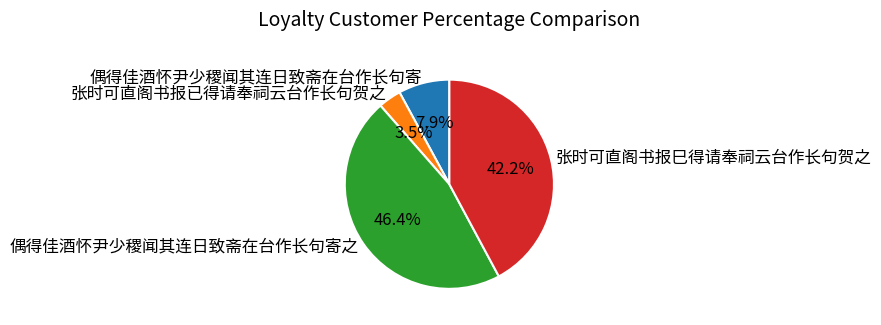

To the nearest percent, what is the difference between the 偶得佳酒怀尹少稷闻其连日致斋在台作长句寄之 and 张时可直阁书报已得请奉祠云台作长句贺之 slice percentages?

43%